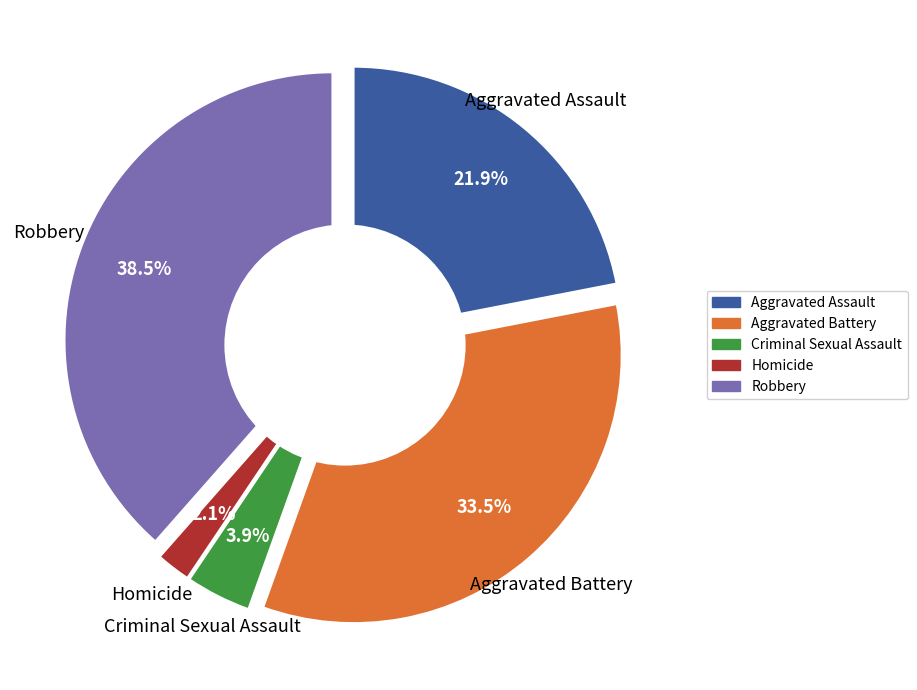

To the nearest percent, what is the combined percentage of Criminal Sexual Assault and Robbery?

42%